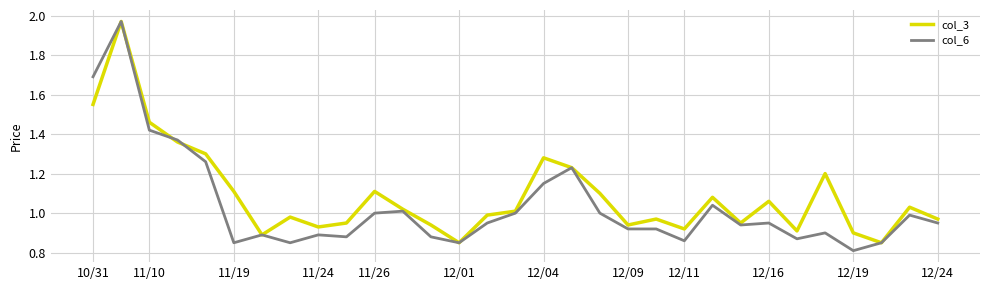

List the series in order of their overall mean, highest first.

col_3, col_6